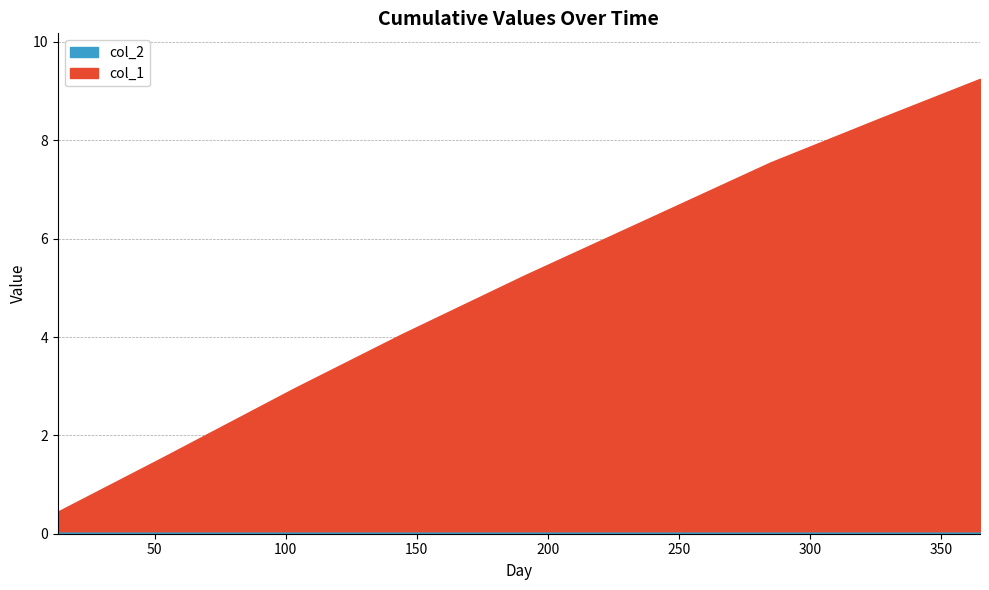

Which series has the largest total across all categories?

col_1